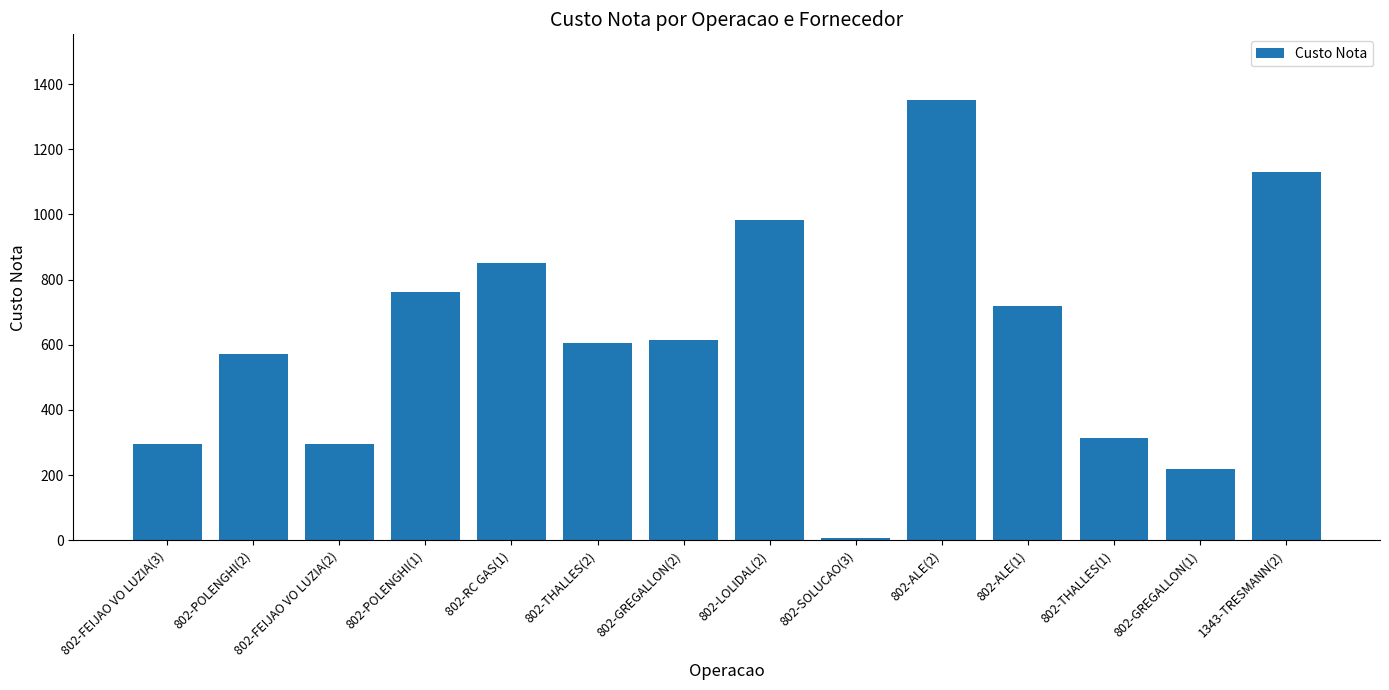

What is the label of the 11th bar from the right?

802-POLENGHI(1)